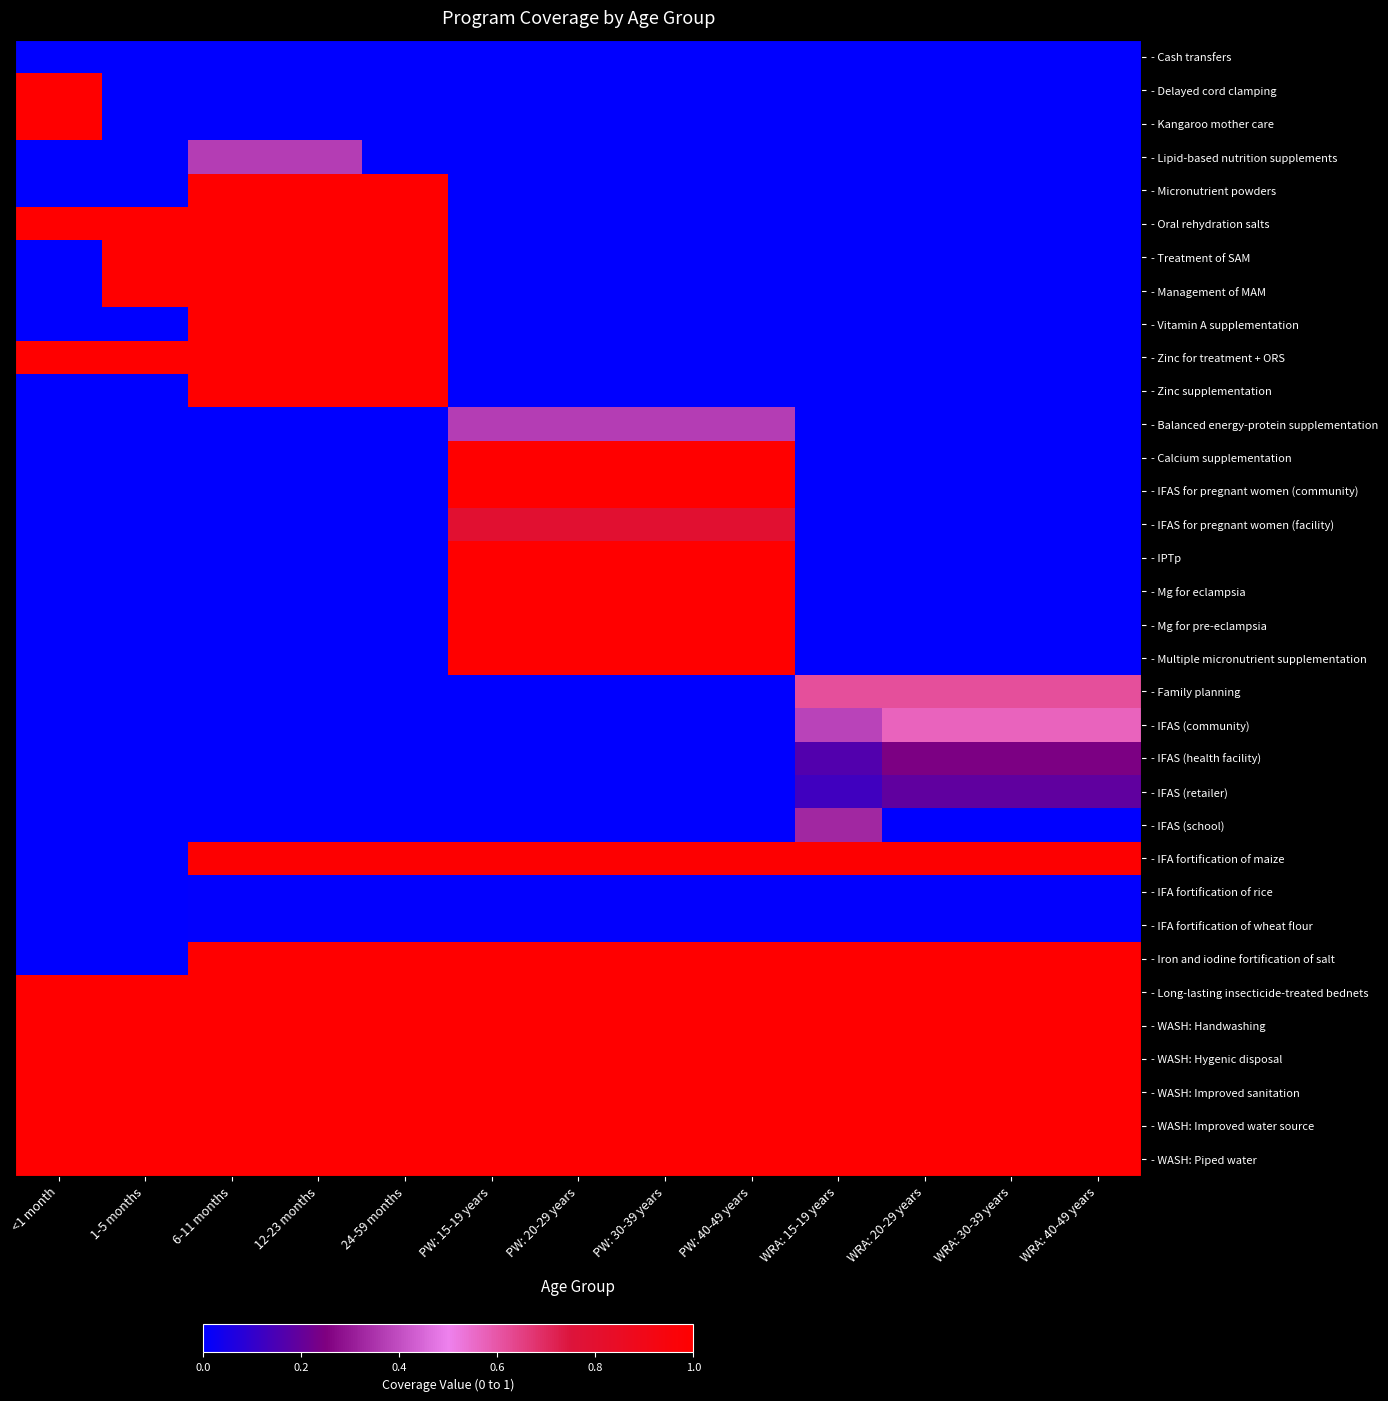

What is the greatest value displayed?

1.0